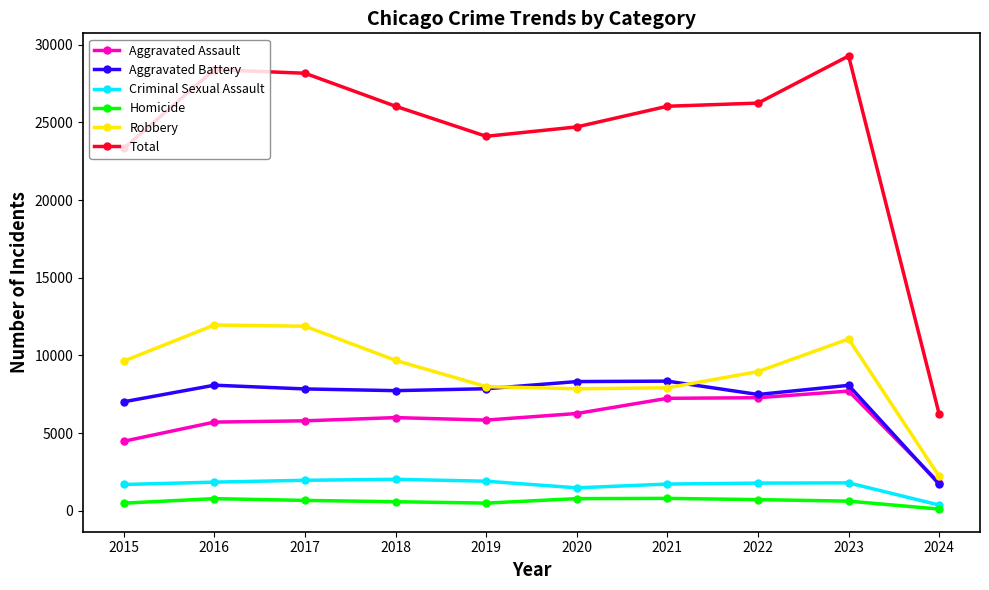

Between 2019 and 2024, which series saw the biggest shift?

Total